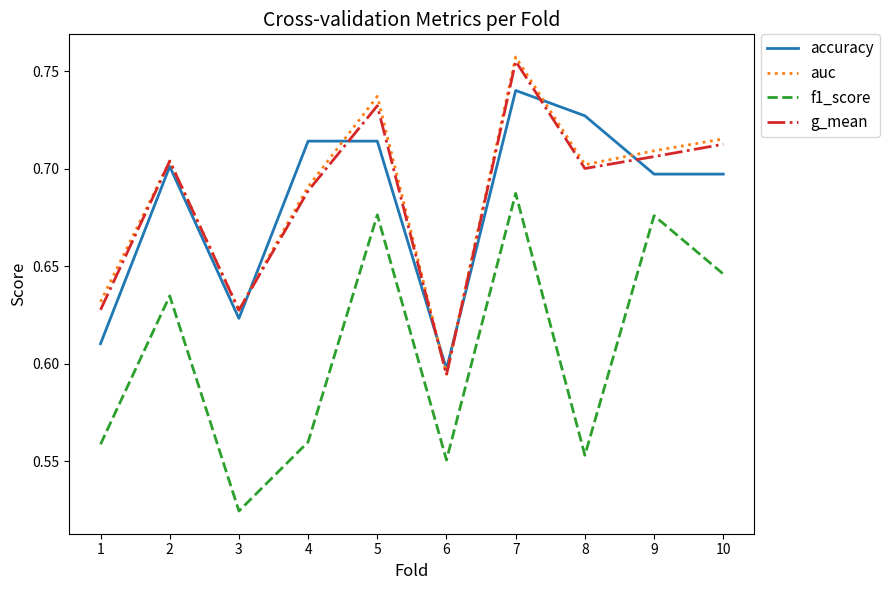

Where is f1_score nearest to the value 0?

3